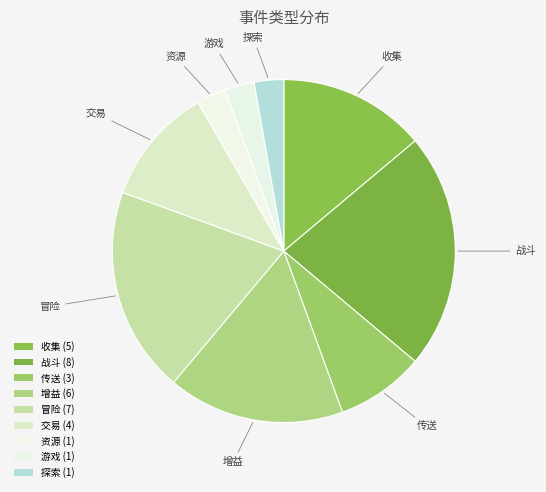

What percentage is the 资源 slice, to the nearest percent?

3%